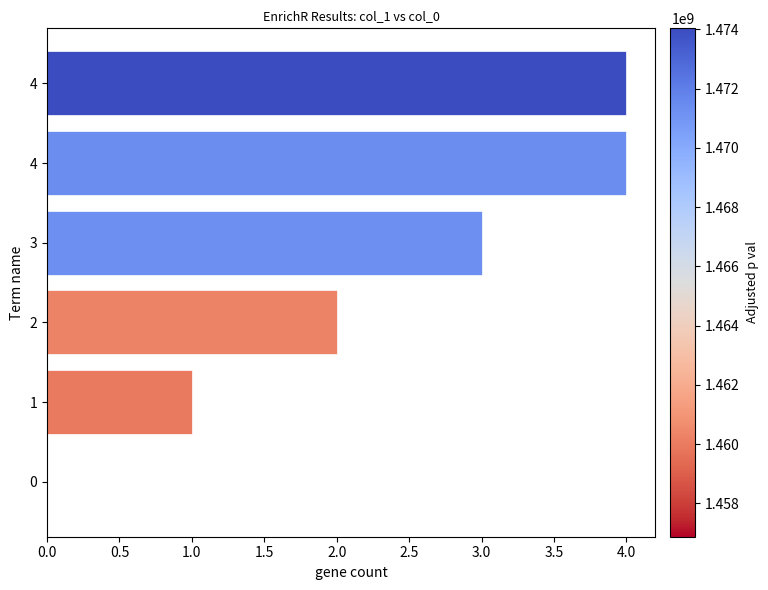

How many series are shown in this chart?

1